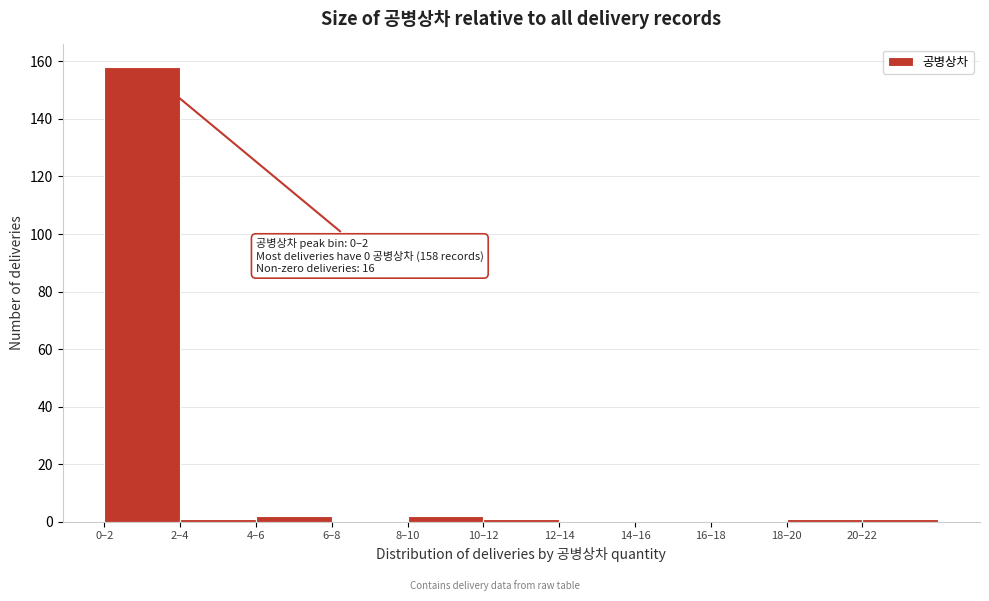

Reading left to right, what are all the values shown in this chart?

0–2=158	2–4=1	4–6=2	6–8=0	8–10=2	10–12=1	12–14=0	14–16=0	16–18=0	18–20=1	20–22=1